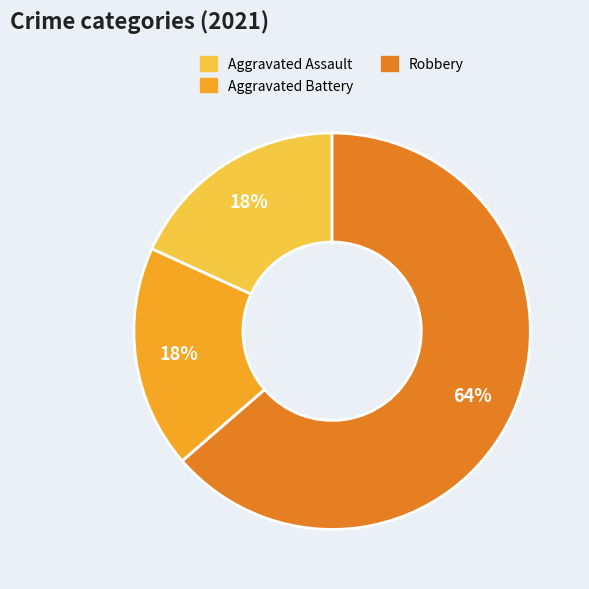

To the nearest percent, what is the average slice percentage?

25%